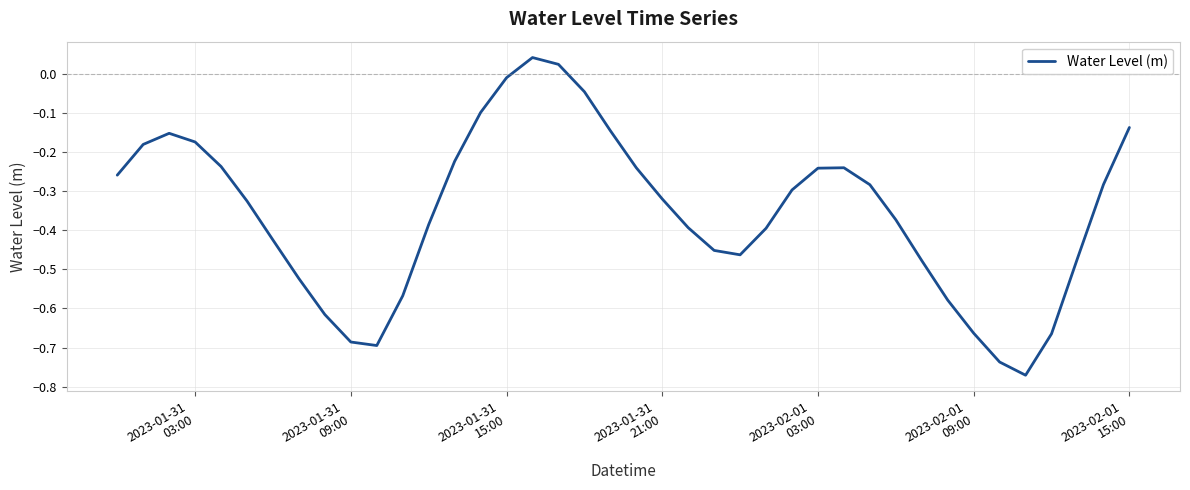

How many lines are shown in the chart?

1